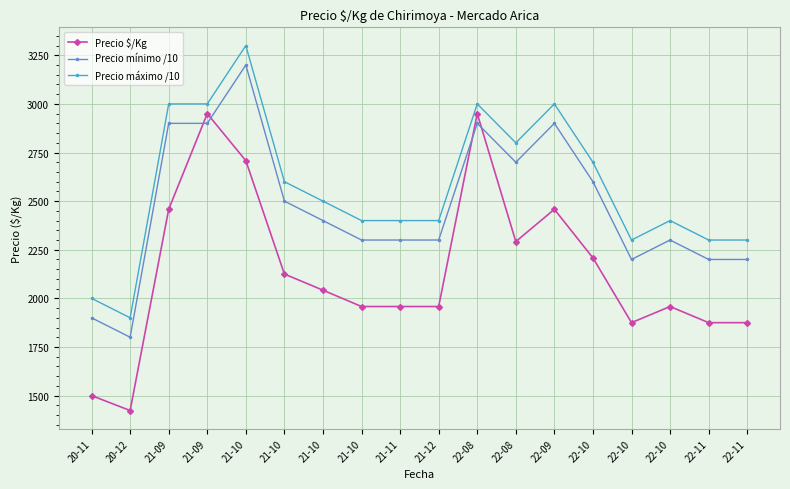

What is the sum of the Precio $/Kg values at 21-10 and 21-09?

5658